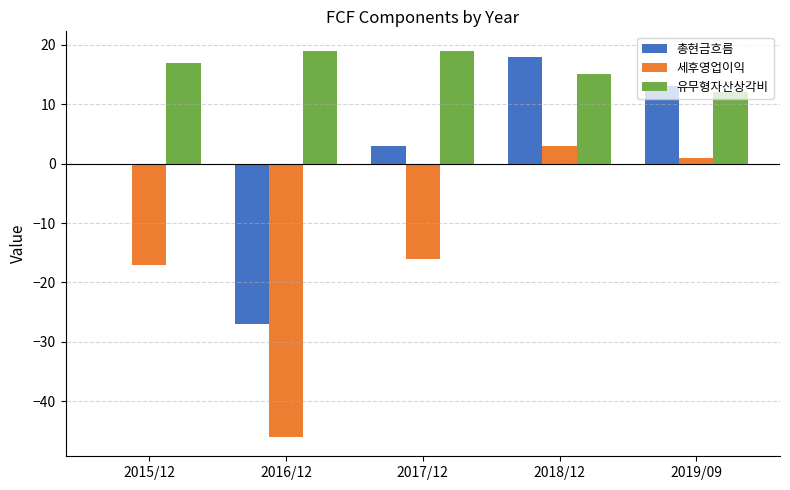

What are all the series names shown in the legend?

총현금흐름, 세후영업이익, 유무형자산상각비